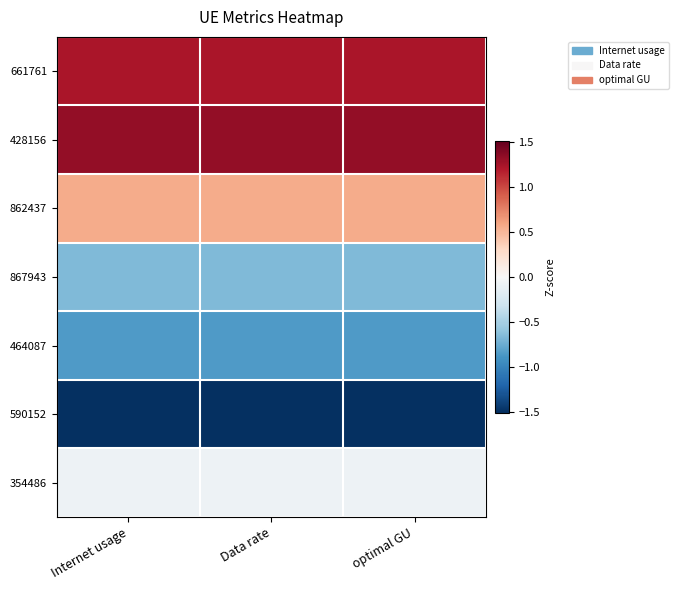

Which has a higher value, Internet usage or optimal GU?

optimal GU